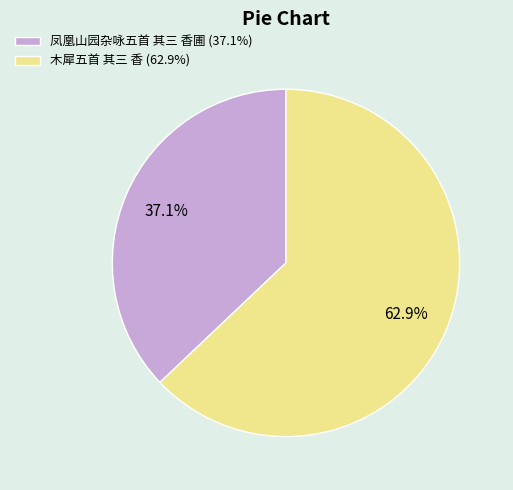

To the nearest percent, what percentage of the pie is 凤凰山园杂咏五首 其三 香圃?

37%